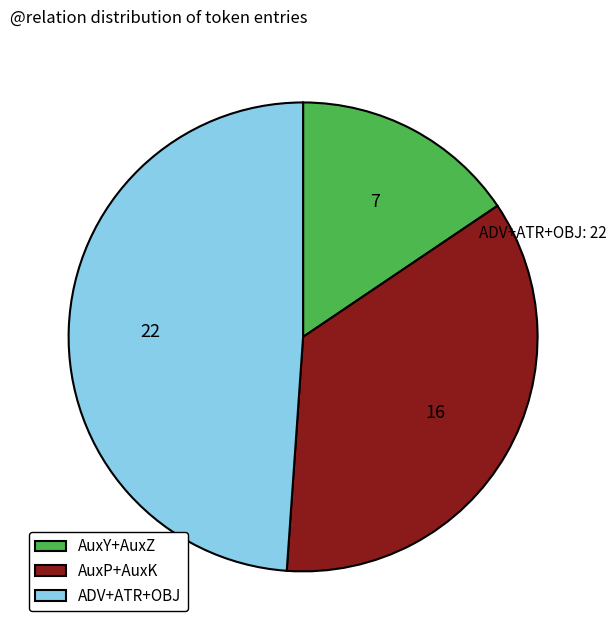

How many slices are in this pie chart?

3